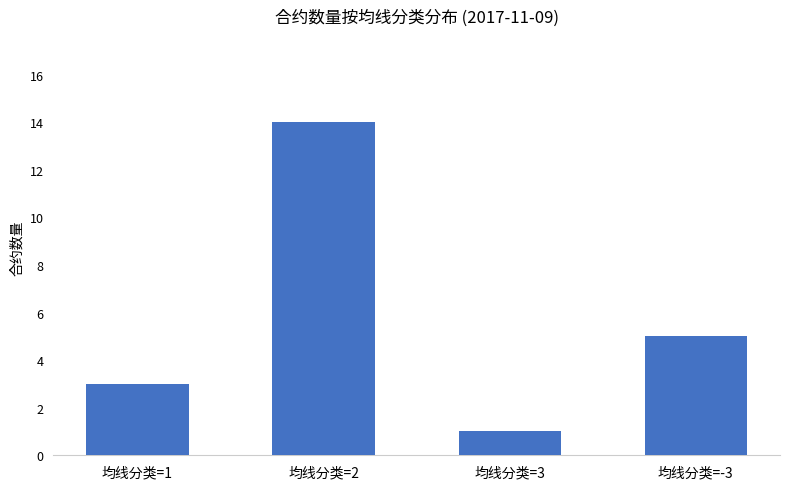

Between 均线分类=-3 and 均线分类=1, which is larger?

均线分类=-3